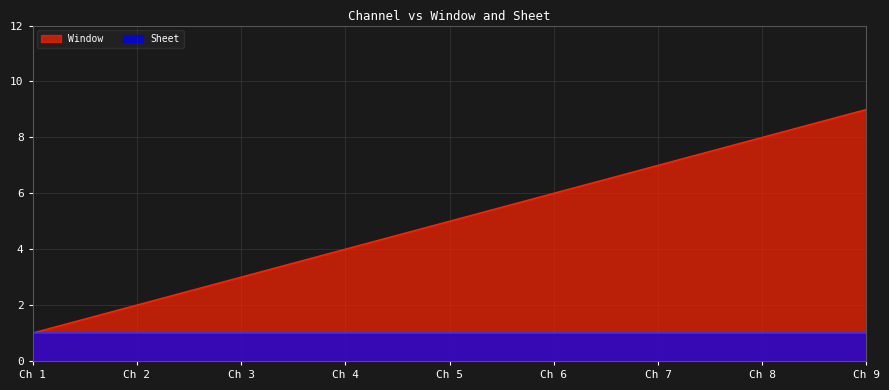

How many values are between 3 and 7?

5